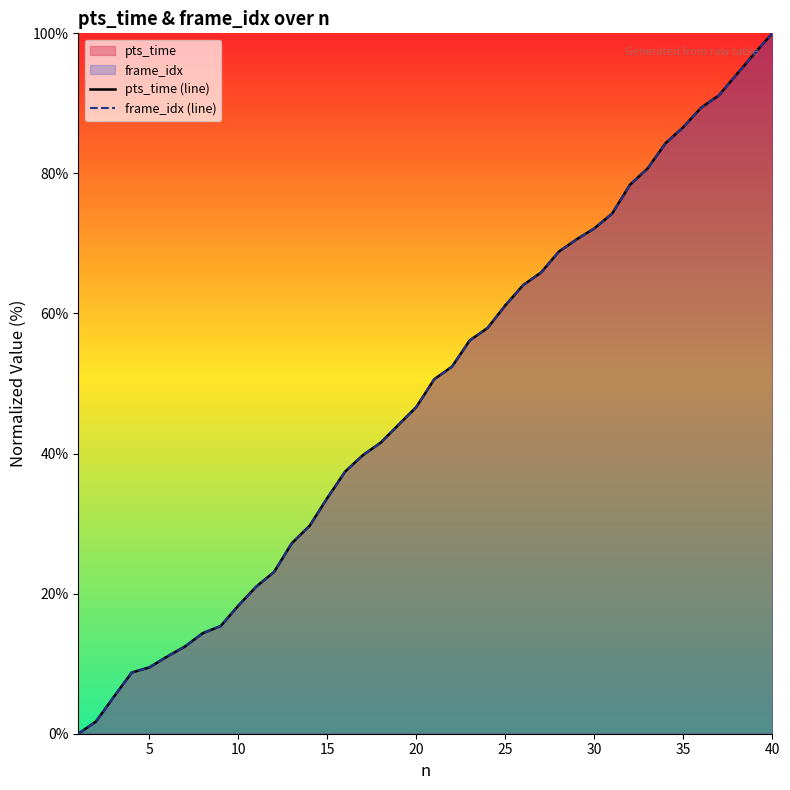

What is the difference between the maximum and minimum values in the frame_idx (line) series?

100.0